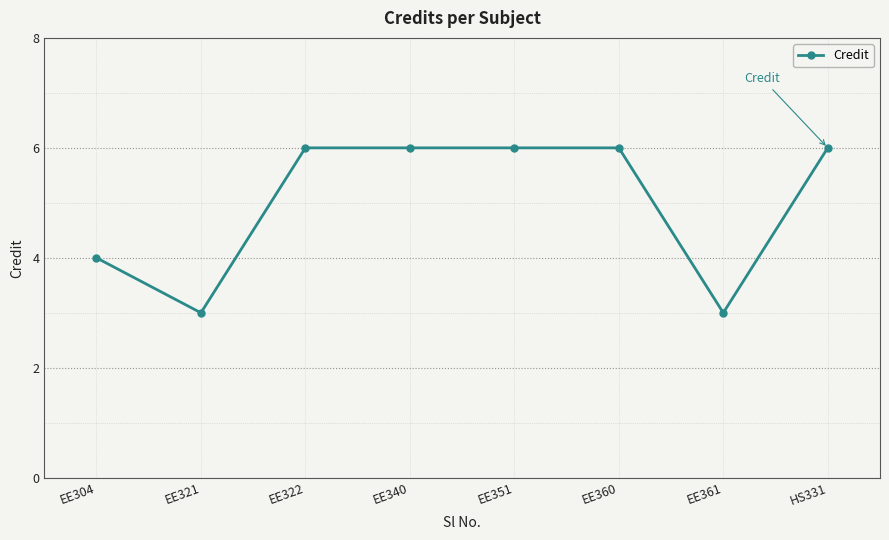

Count the number of categories in the chart.

8